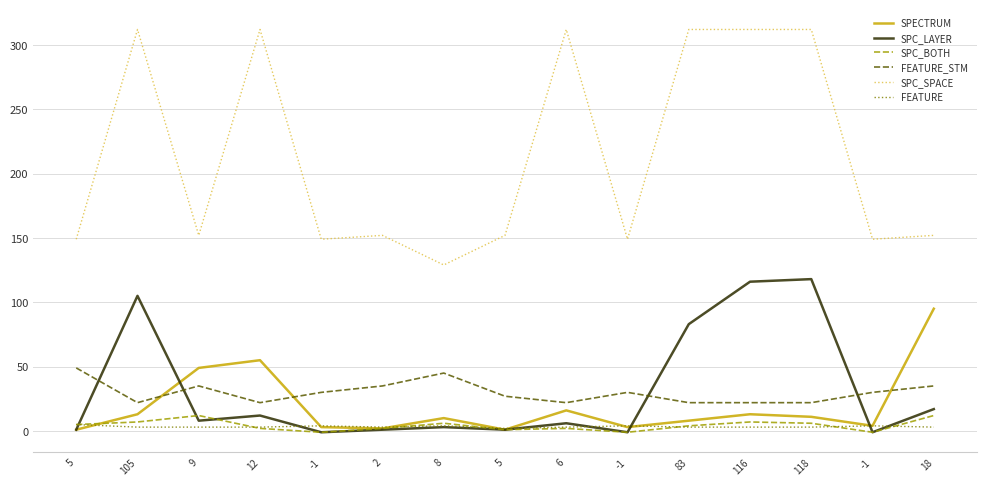

List the series in order of their peak value, highest first.

SPC_SPACE, SPC_LAYER, SPECTRUM, FEATURE_STM, SPC_BOTH, FEATURE